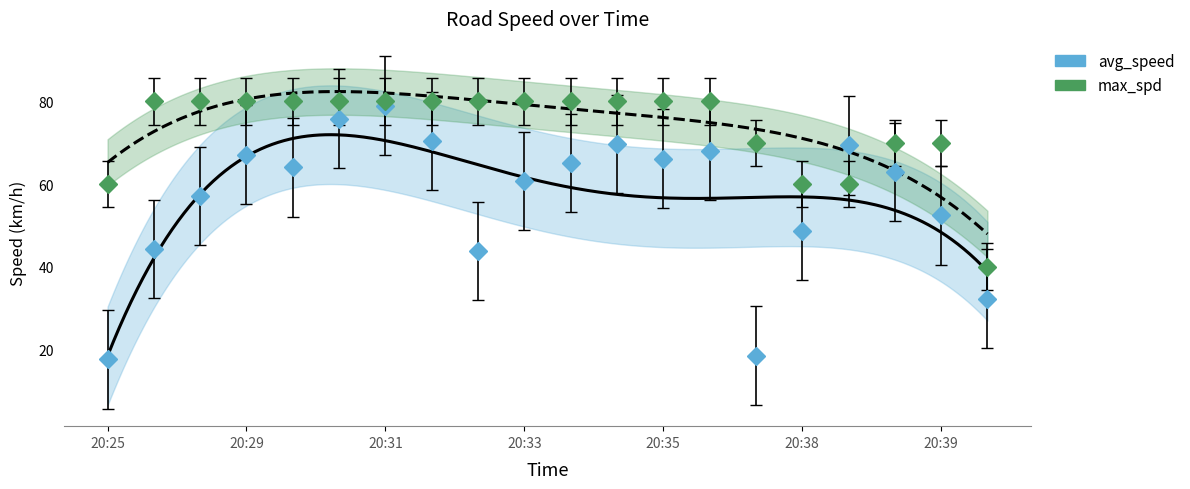

Is the value of max_spd at 20:26 greater than the value of avg_speed at 20:31?

Yes